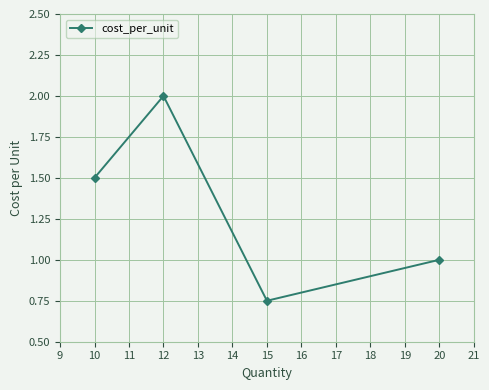

Count the values in the range 1 to 2.

3